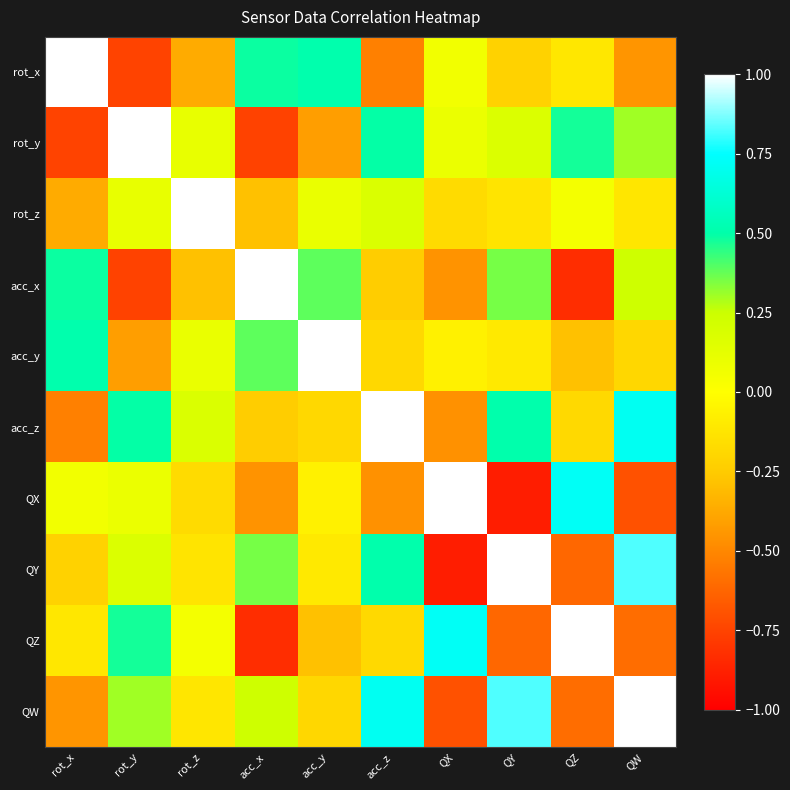

Reading left to right, what are all the values shown in this chart?

rot_x: rot_x=1.0	rot_y=-0.8	rot_z=-0.4	acc_x=0.5	acc_y=0.5	acc_z=-0.5	QX=0.1	QY=-0.2	QZ=-0.1	QW=-0.5
rot_y: rot_x=-0.8	rot_y=1.0	rot_z=0.1	acc_x=-0.8	acc_y=-0.4	acc_z=0.5	QX=0.1	QY=0.2	QZ=0.5	QW=0.3
rot_z: rot_x=-0.4	rot_y=0.1	rot_z=1.0	acc_x=-0.3	acc_y=0.1	acc_z=0.2	QX=-0.2	QY=-0.1	QZ=0.1	QW=-0.1
acc_x: rot_x=0.5	rot_y=-0.8	rot_z=-0.3	acc_x=1.0	acc_y=0.4	acc_z=-0.2	QX=-0.5	QY=0.4	QZ=-0.8	QW=0.2
acc_y: rot_x=0.5	rot_y=-0.4	rot_z=0.1	acc_x=0.4	acc_y=1.0	acc_z=-0.2	QX=-0.1	QY=-0.1	QZ=-0.3	QW=-0.2
acc_z: rot_x=-0.5	rot_y=0.5	rot_z=0.2	acc_x=-0.2	acc_y=-0.2	acc_z=1.0	QX=-0.5	QY=0.5	QZ=-0.2	QW=0.7
QX: rot_x=0.1	rot_y=0.1	rot_z=-0.2	acc_x=-0.5	acc_y=-0.1	acc_z=-0.5	QX=1.0	QY=-0.9	QZ=0.7	QW=-0.7
QY: rot_x=-0.2	rot_y=0.2	rot_z=-0.1	acc_x=0.4	acc_y=-0.1	acc_z=0.5	QX=-0.9	QY=1.0	QZ=-0.6	QW=0.8
QZ: rot_x=-0.1	rot_y=0.5	rot_z=0.1	acc_x=-0.8	acc_y=-0.3	acc_z=-0.2	QX=0.7	QY=-0.6	QZ=1.0	QW=-0.6
QW: rot_x=-0.5	rot_y=0.3	rot_z=-0.1	acc_x=0.2	acc_y=-0.2	acc_z=0.7	QX=-0.7	QY=0.8	QZ=-0.6	QW=1.0